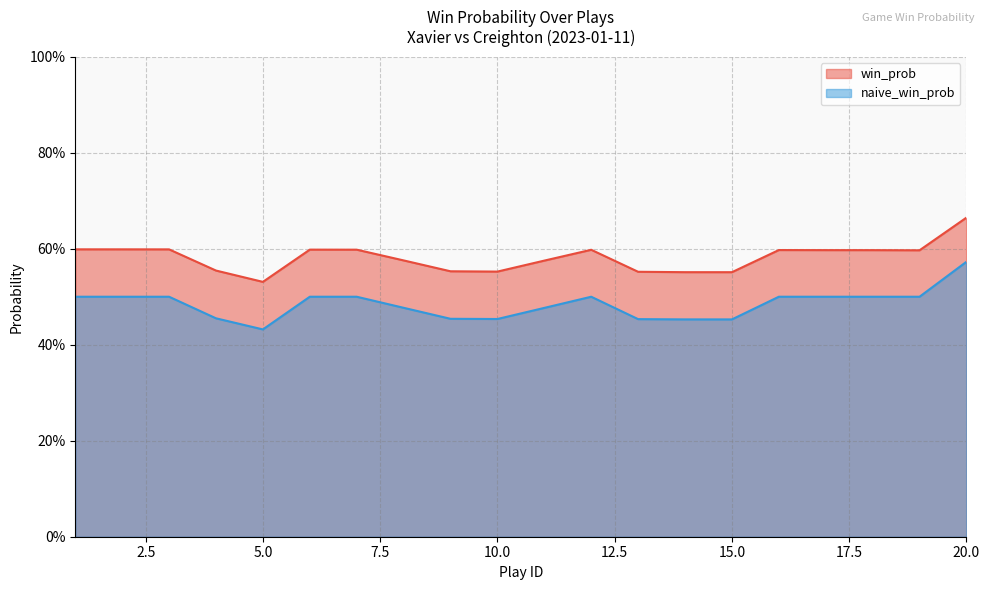

What is the minimum value shown in the chart?

0.4